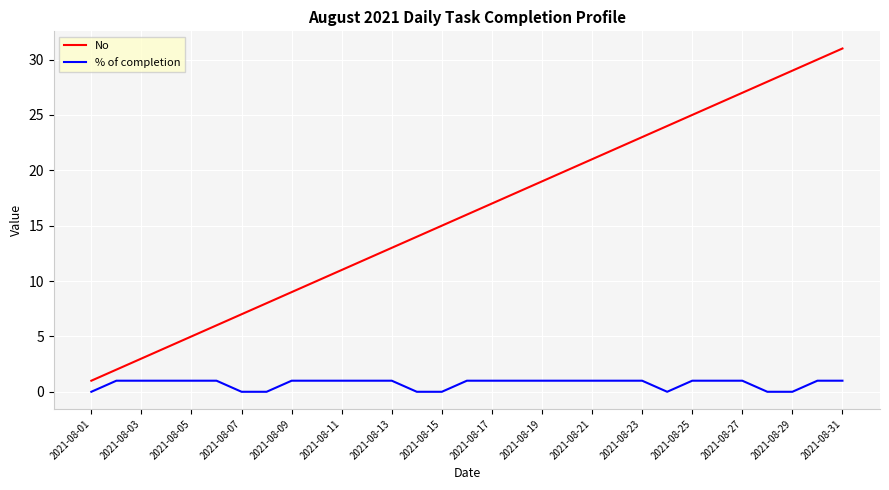

Rank the series by their maximum value, from lowest to highest.

% of completion, No